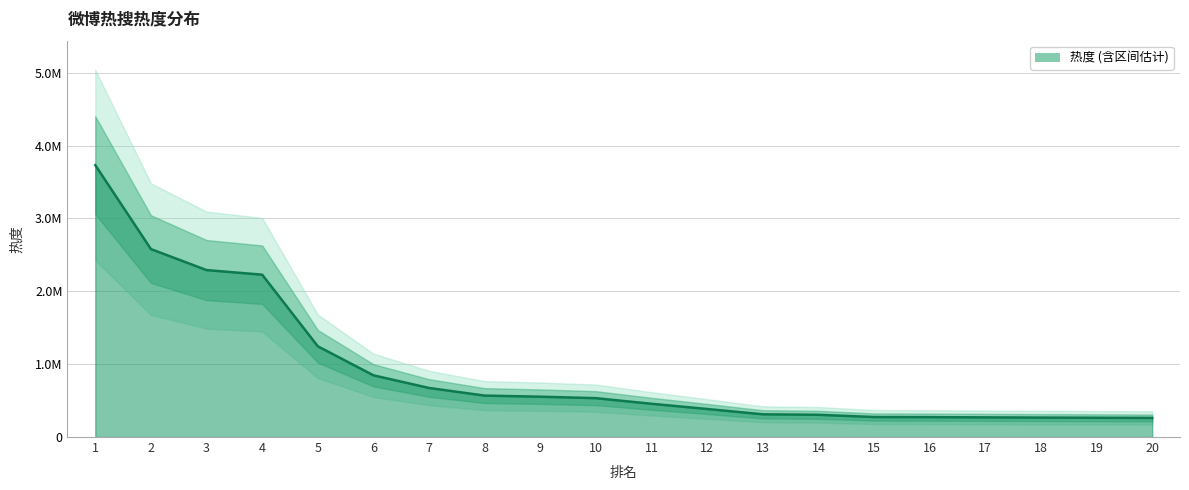

What is the average value?

916197